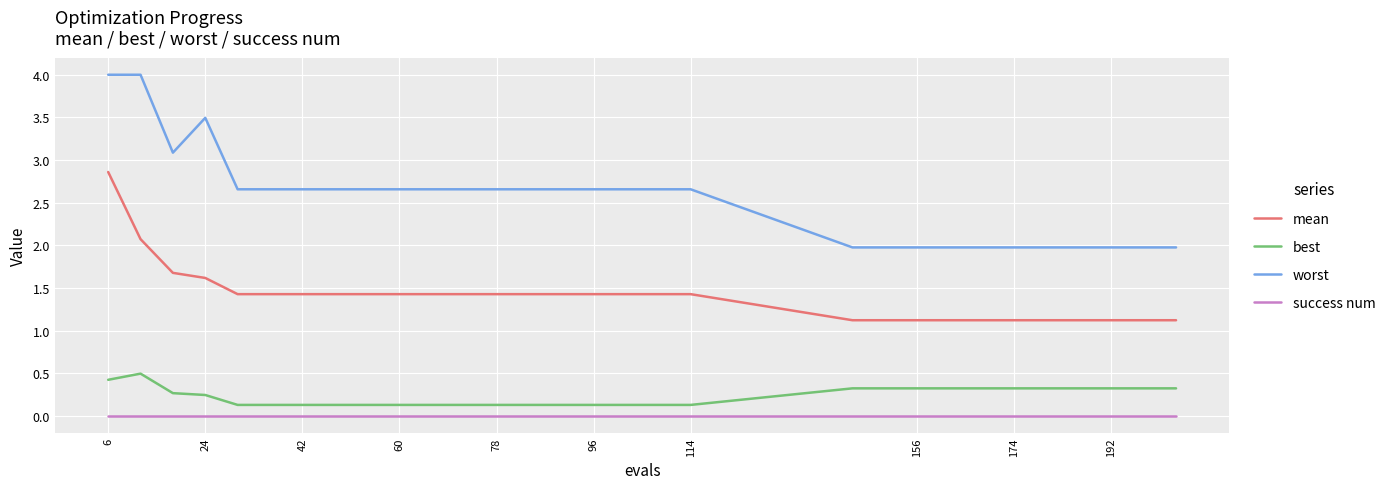

True or false: mean and best cross at least once.

False